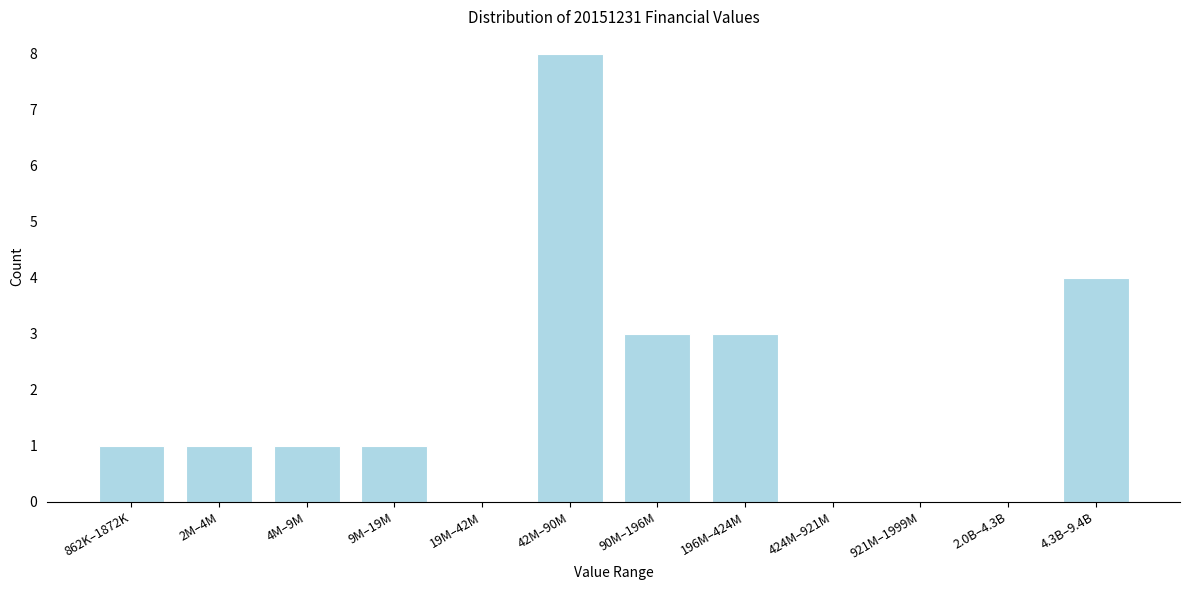

Reading right to left, transcribe all the data shown in this chart.

4.3B–9.4B=4	2.0B–4.3B=0	921M–1999M=0	424M–921M=0	196M–424M=3	90M–196M=3	42M–90M=8	19M–42M=0	9M–19M=1	4M–9M=1	2M–4M=1	862K–1872K=1